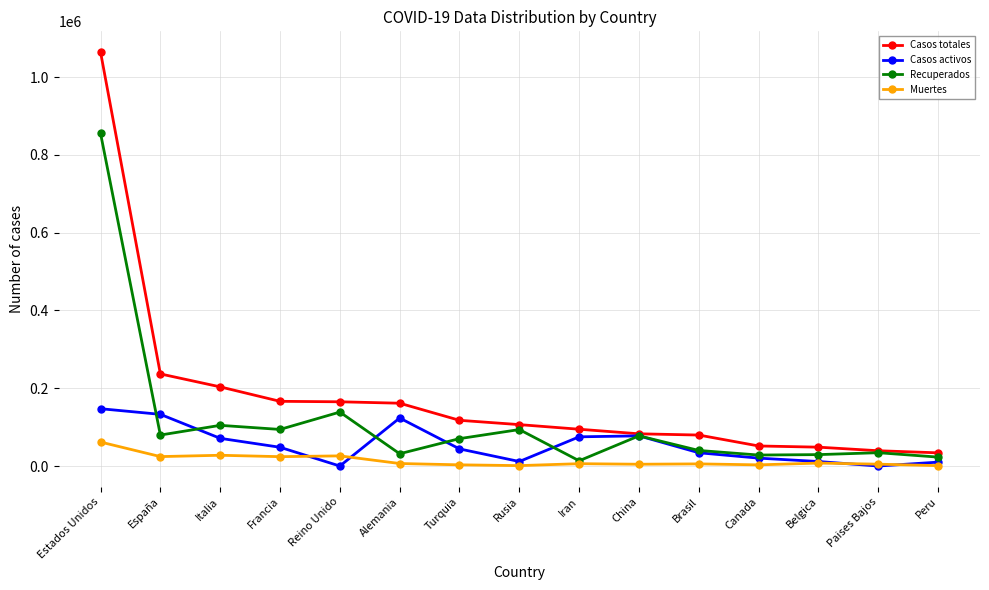

True or false: Muertes has more than 0 interior local peaks.

True